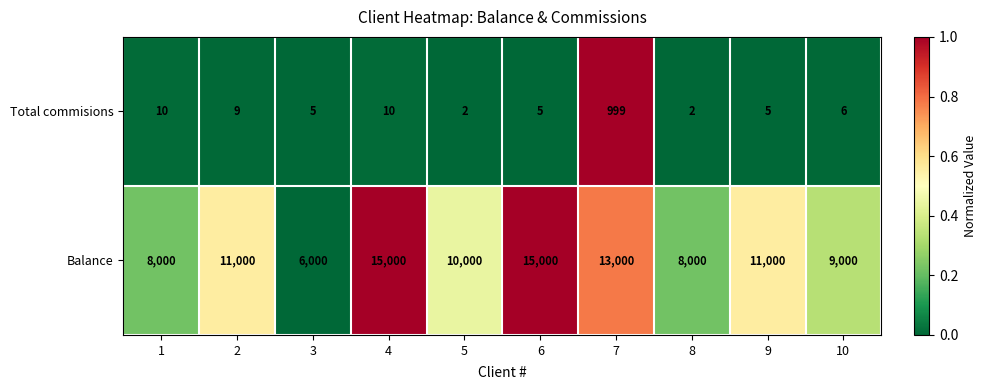

Reading right to left, list all the values displayed in this chart.

Total commisions: 6	5	2	999	5	2	10	5	9	10
Balance: 9000	11000	8000	13000	15000	10000	15000	6000	11000	8000